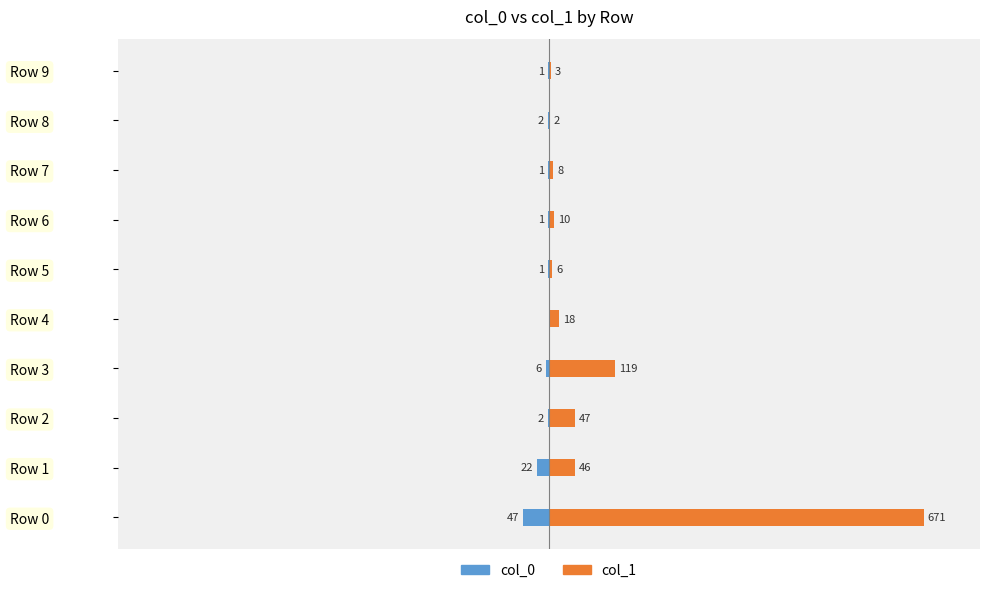

Does the chart contain any negative values?

Yes